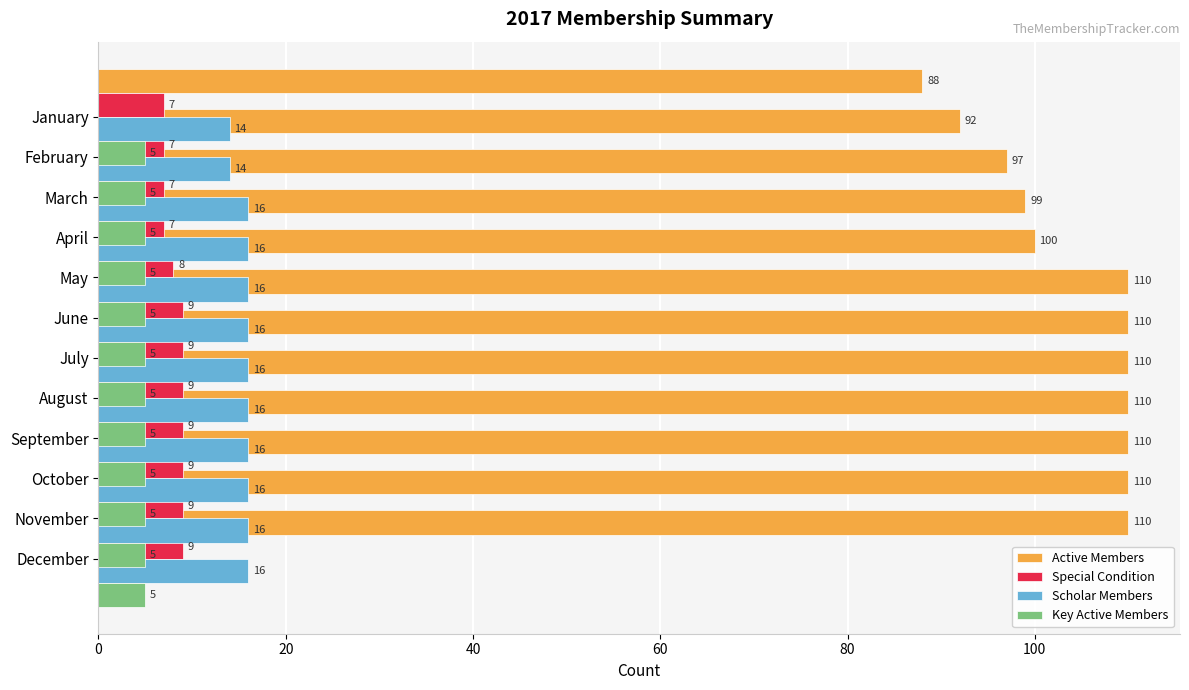

What is the sum of all Special Condition values?

99.0